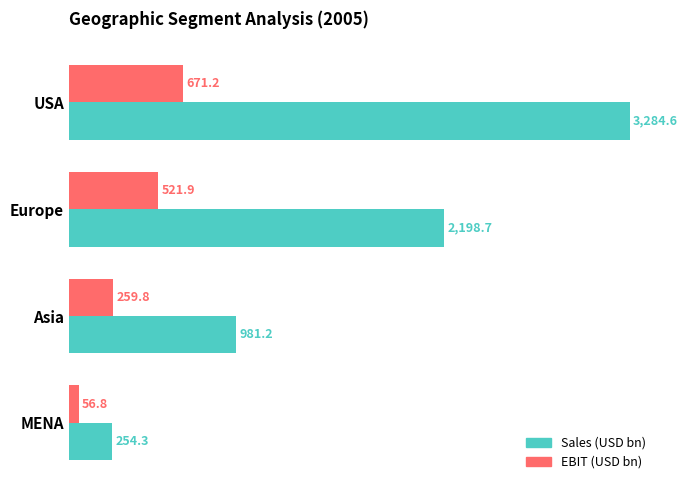

What is the difference between the highest and lowest values at MENA?

197.5